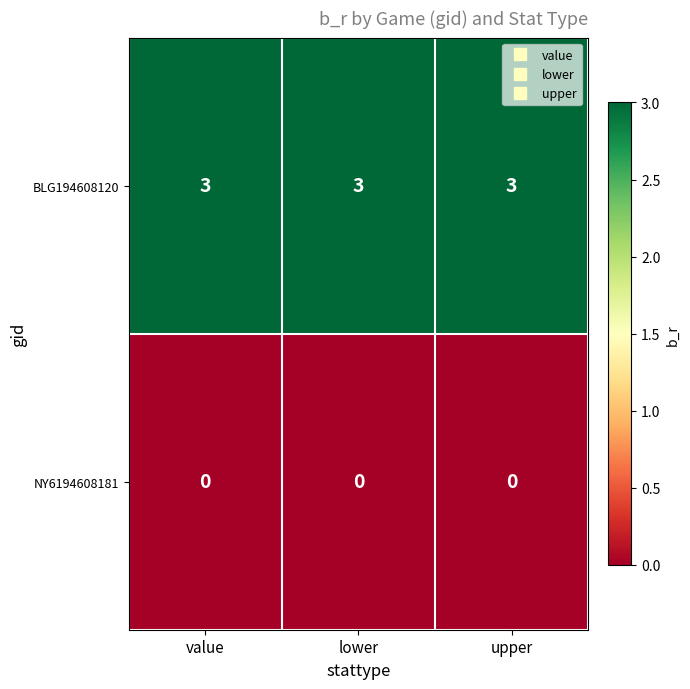

What is the difference between the highest and lowest values at lower?

3